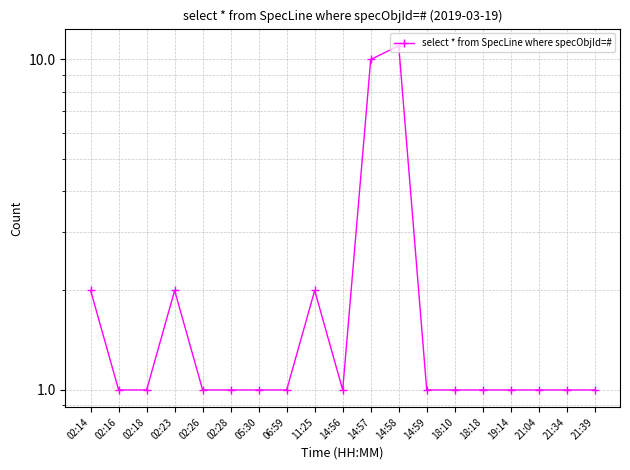

How many points are higher than both their immediate neighbors (excluding endpoints)?

3